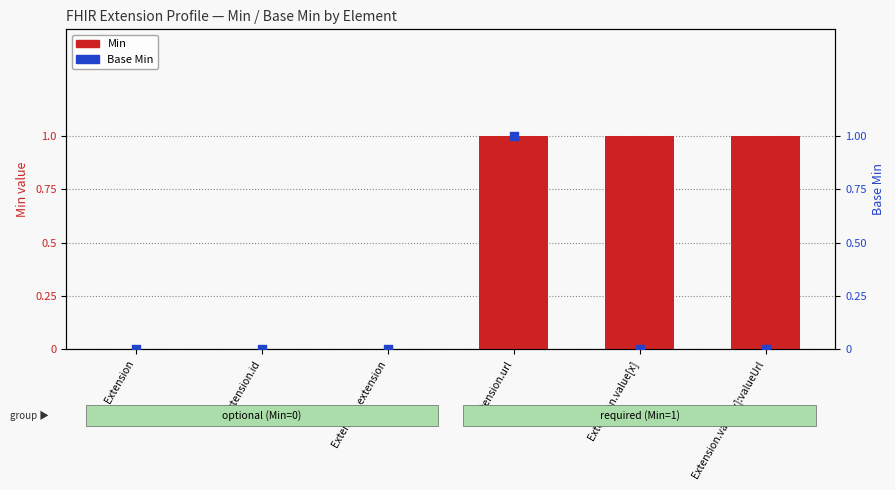

Which series reaches the maximum Y coordinate?

Min